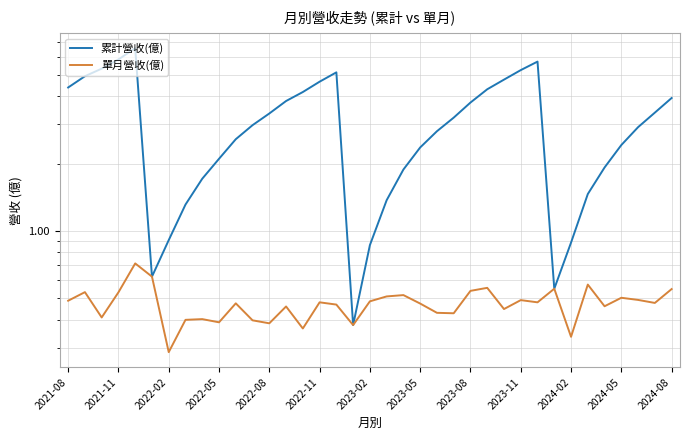

List the labels in order of 累計營收(億) value, smallest first.

17, 29, 2022-11, 18, 30, 2023-02, 2023-05, 19, 31, 2023-08, 20, 32, 2023-11, 21, 33, 2024-02, 22, 34, 2024-05, 23, 2024-08, 35, 24, 13, 36, 14, 25, 2021-08, 15, 26, 2021-11, 16, 27, 2022-02, 28, 2022-05, 2022-08